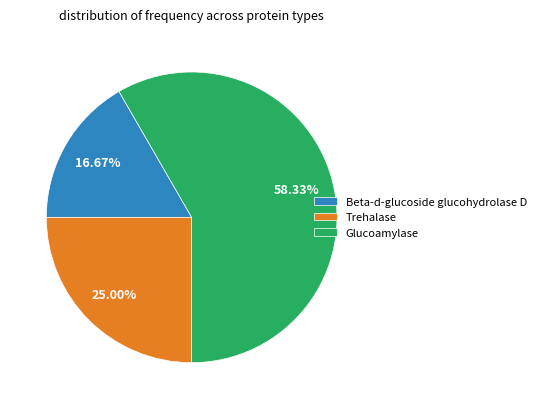

Count the number of slices in the pie.

3